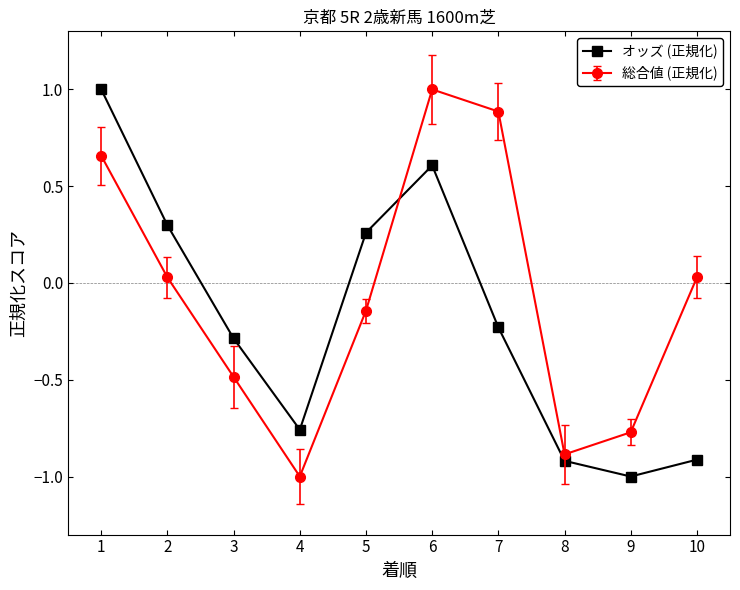

True or false: オッズ (正規化) has more than 2 points higher than both neighbors.

False